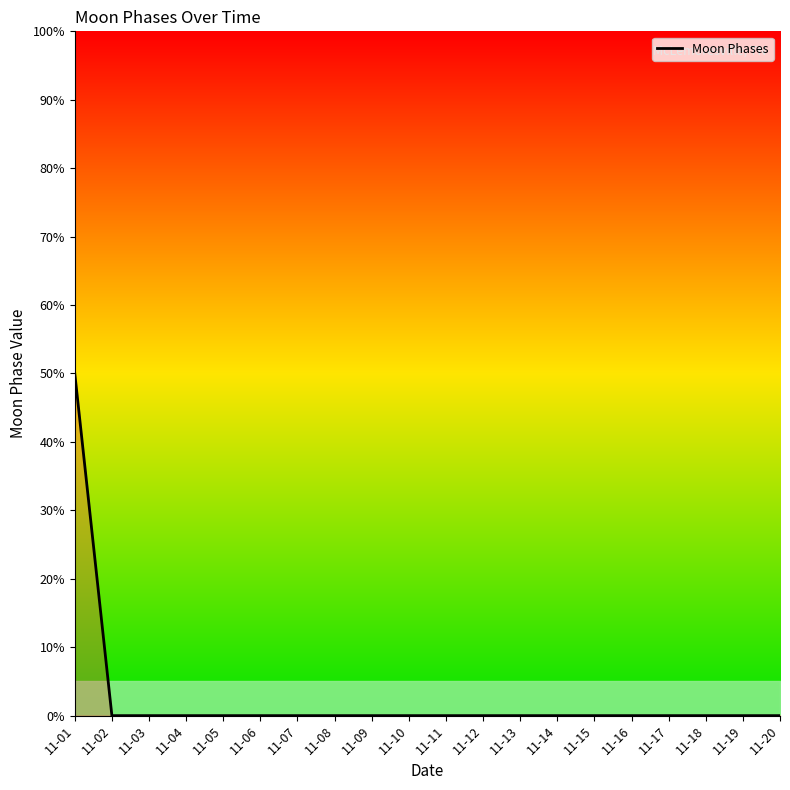

Is this an area chart (filled region under the line)?

No